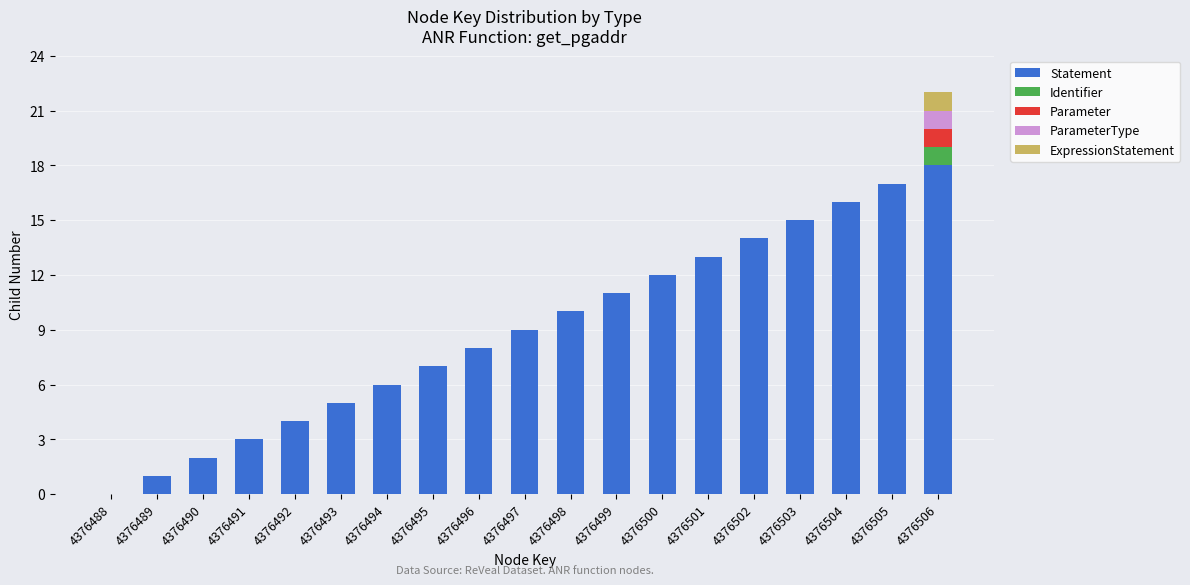

Are the bars horizontal?

No